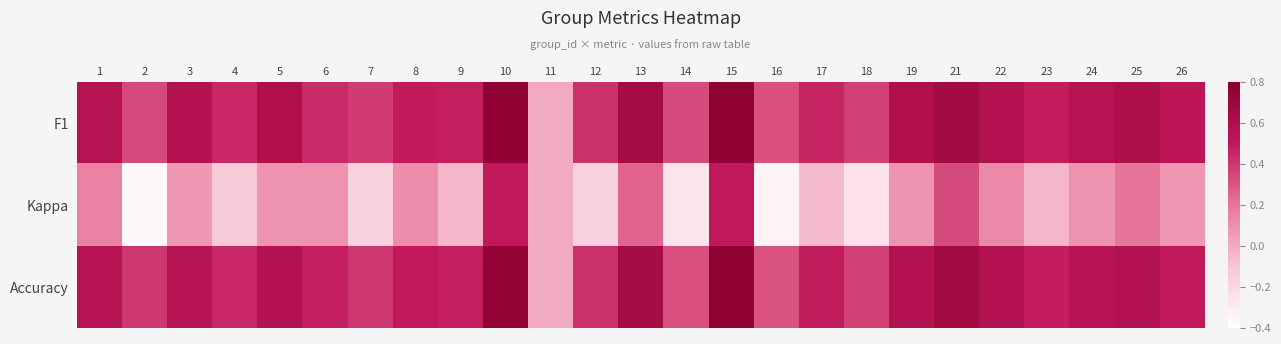

At 16, list the series in order from largest to smallest.

F1, Accuracy, Kappa